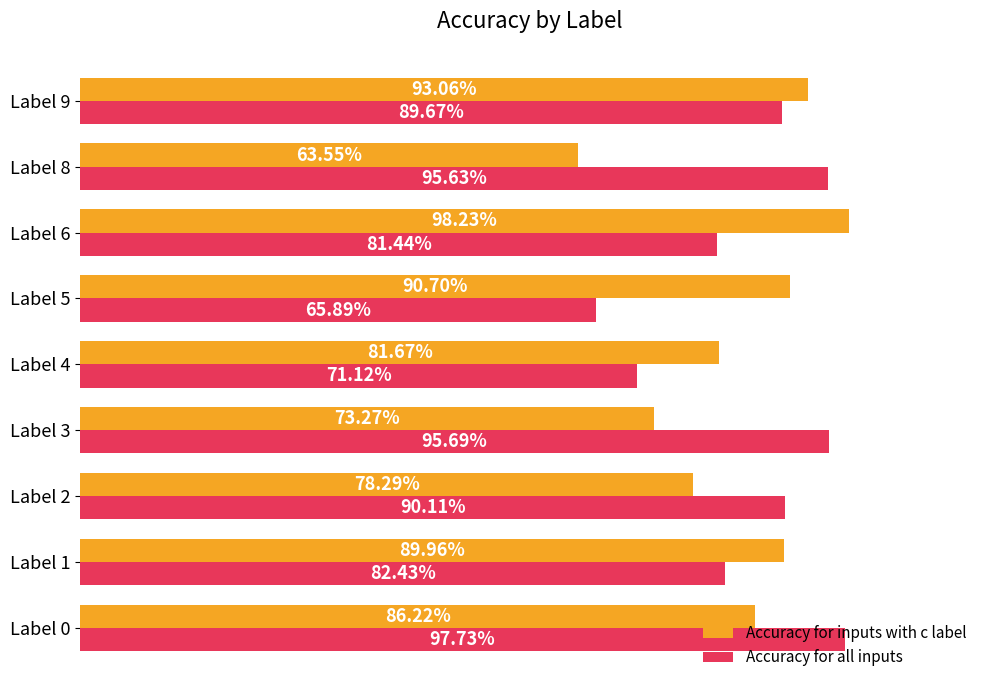

At which category is the sum across all series the highest?

Label 0